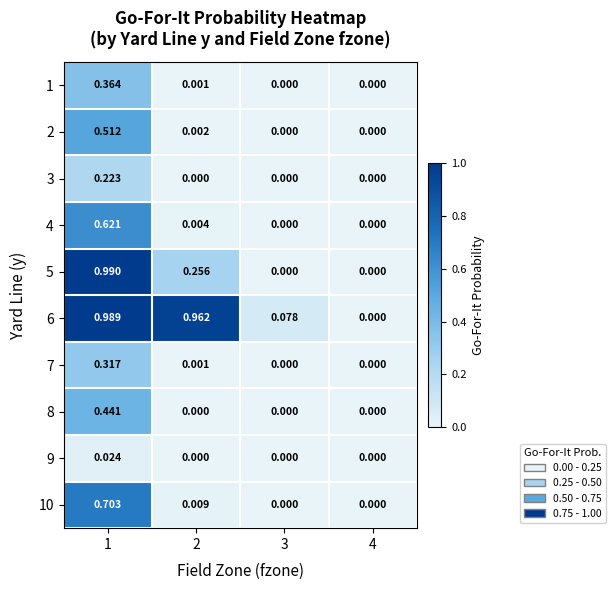

Count the number of data series in this chart.

10